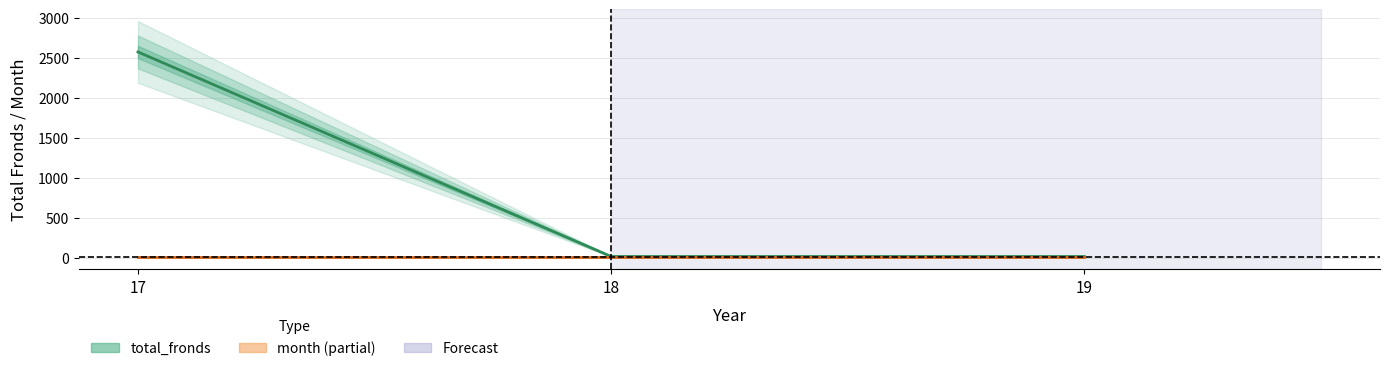

Rank the series by their maximum value, from lowest to highest.

month, total_fronds